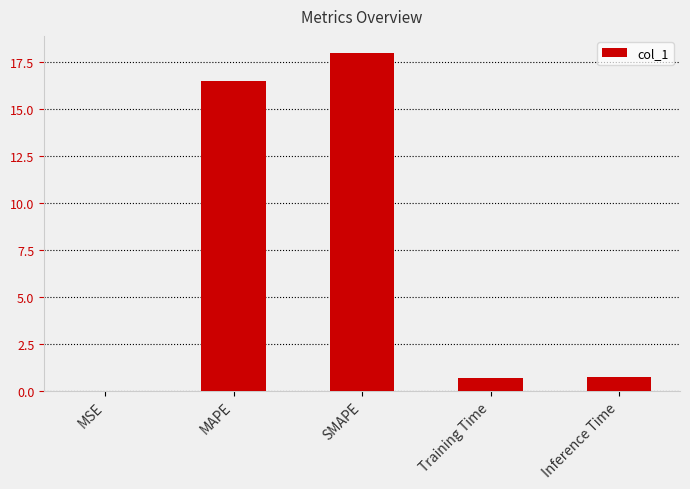

What is the change in value from MAPE to Training Time?

-15.8